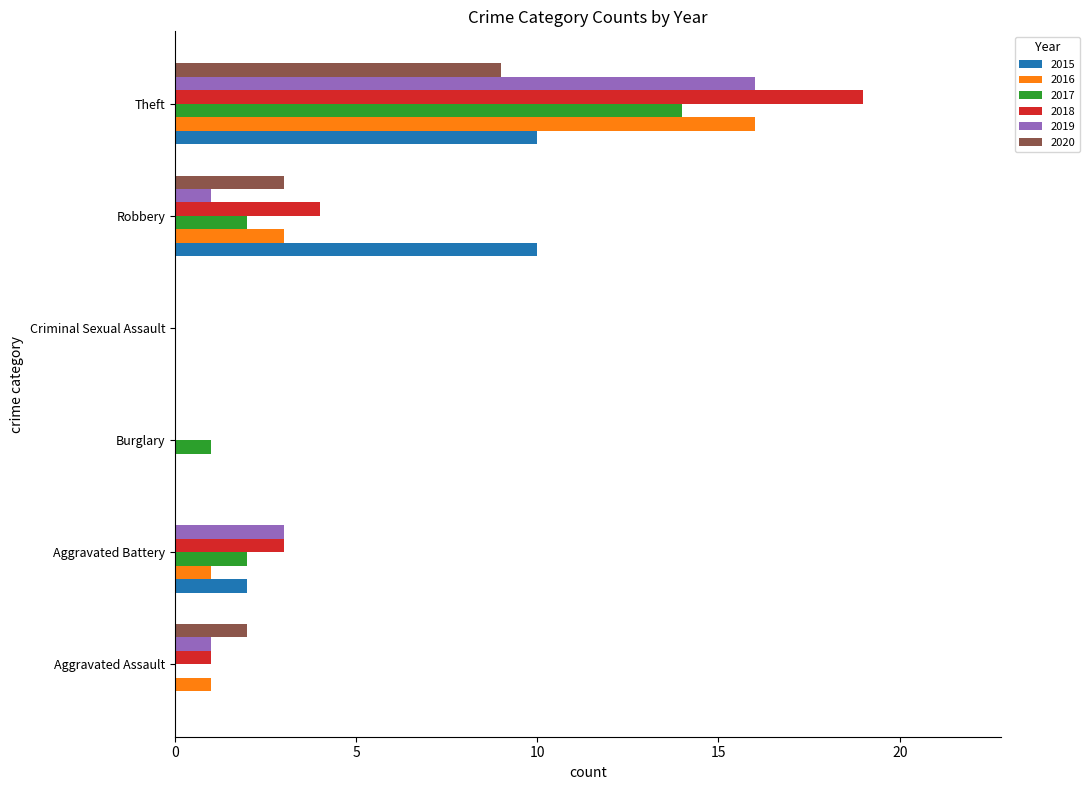

The 2019 series shows 0 at Aggravated Assault. True or false?

False